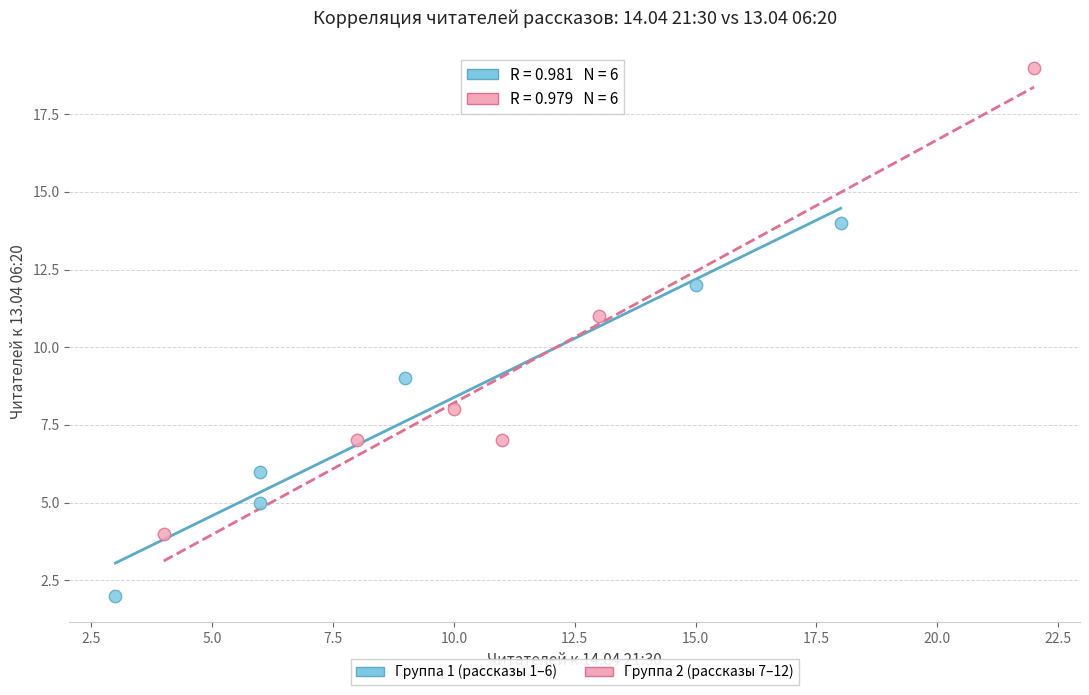

What are all the series names shown in the legend?

Группа 1 (рассказы 1–6), Группа 2 (рассказы 7–12)